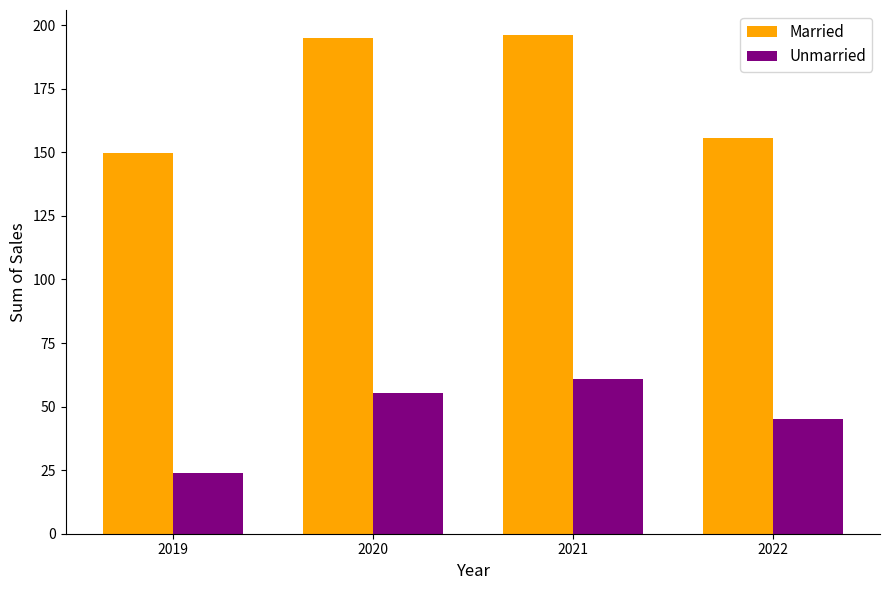

What is the spread (max minus min) of values at 2020?

139.9